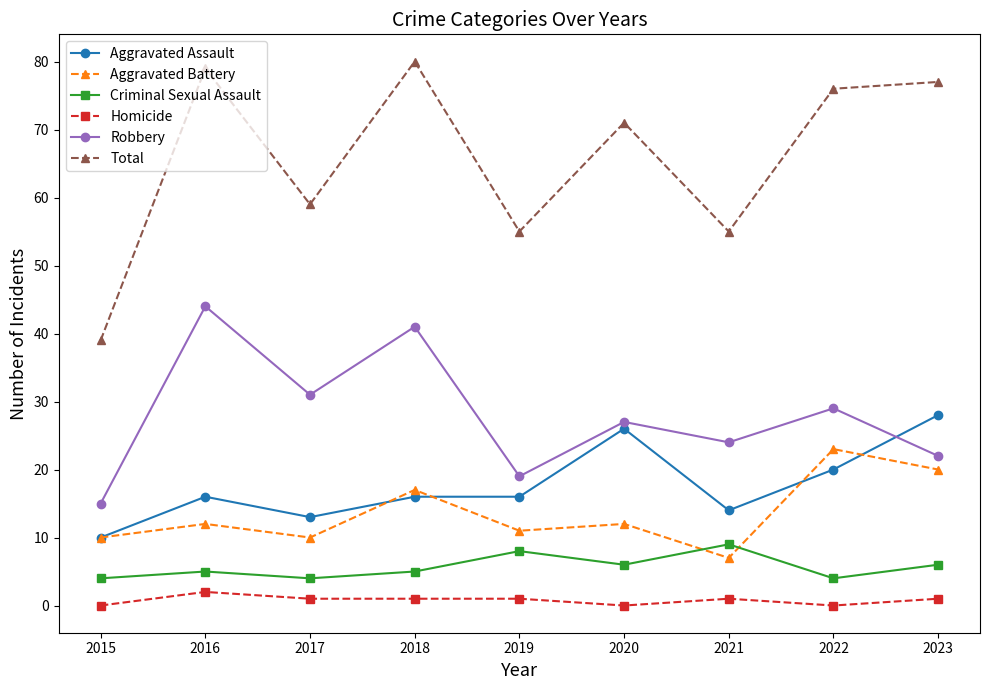

What are all the series names shown in the legend?

Aggravated Assault, Aggravated Battery, Criminal Sexual Assault, Homicide, Robbery, Total